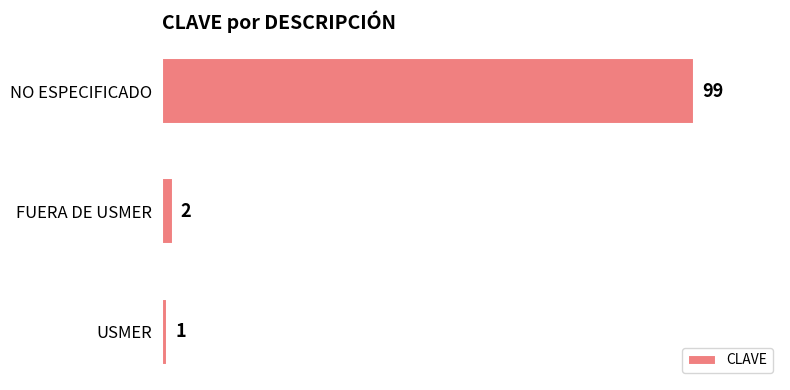

List the labels in order of value, smallest first.

USMER, FUERA DE USMER, NO ESPECIFICADO